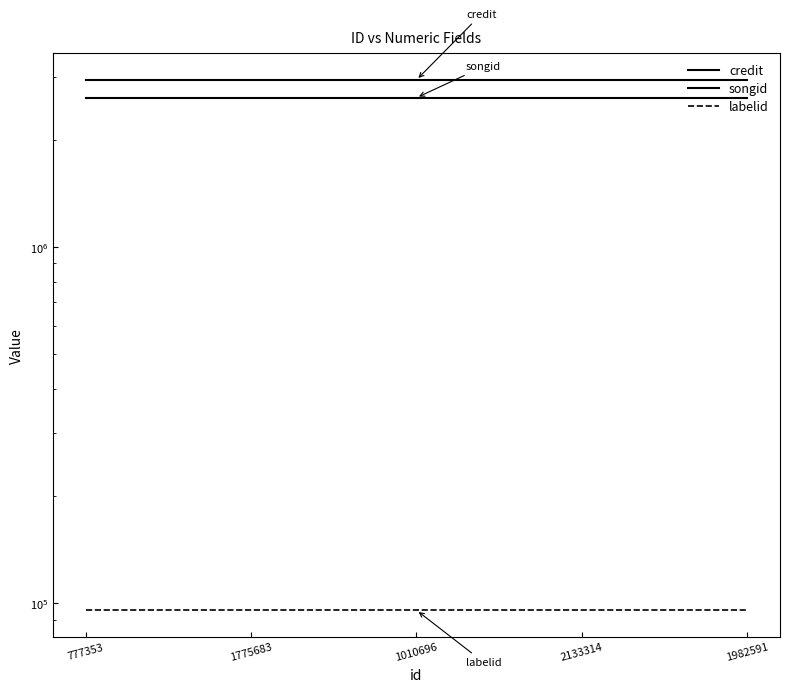

What is the sum of the credit values at 1775683 and 1010696?

5897272